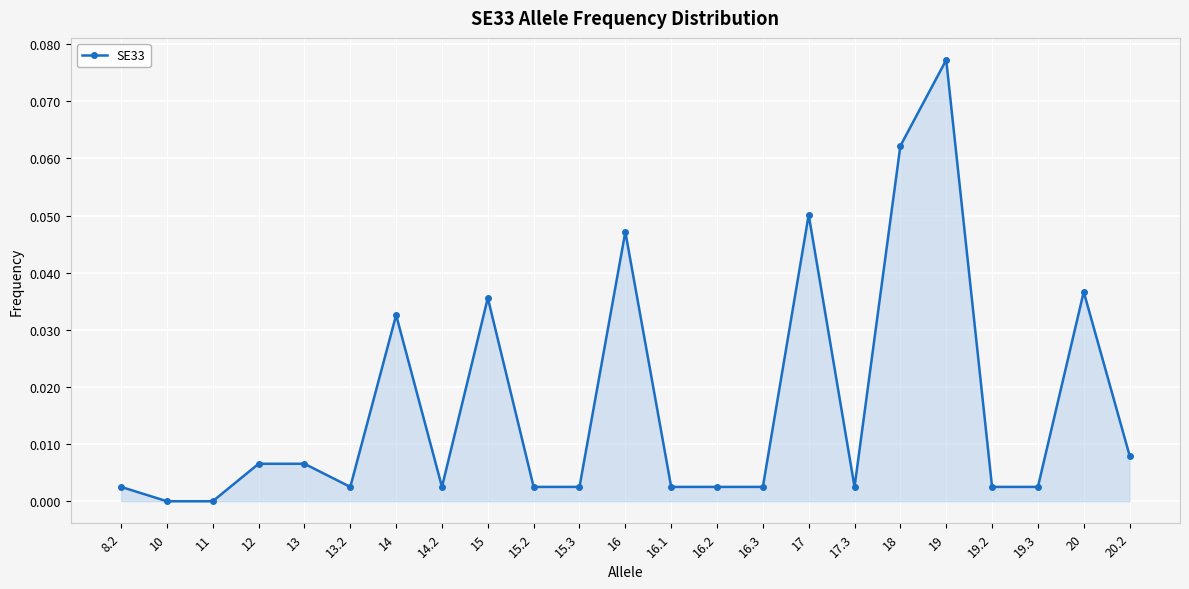

Which label corresponds to the largest value in the chart?

19